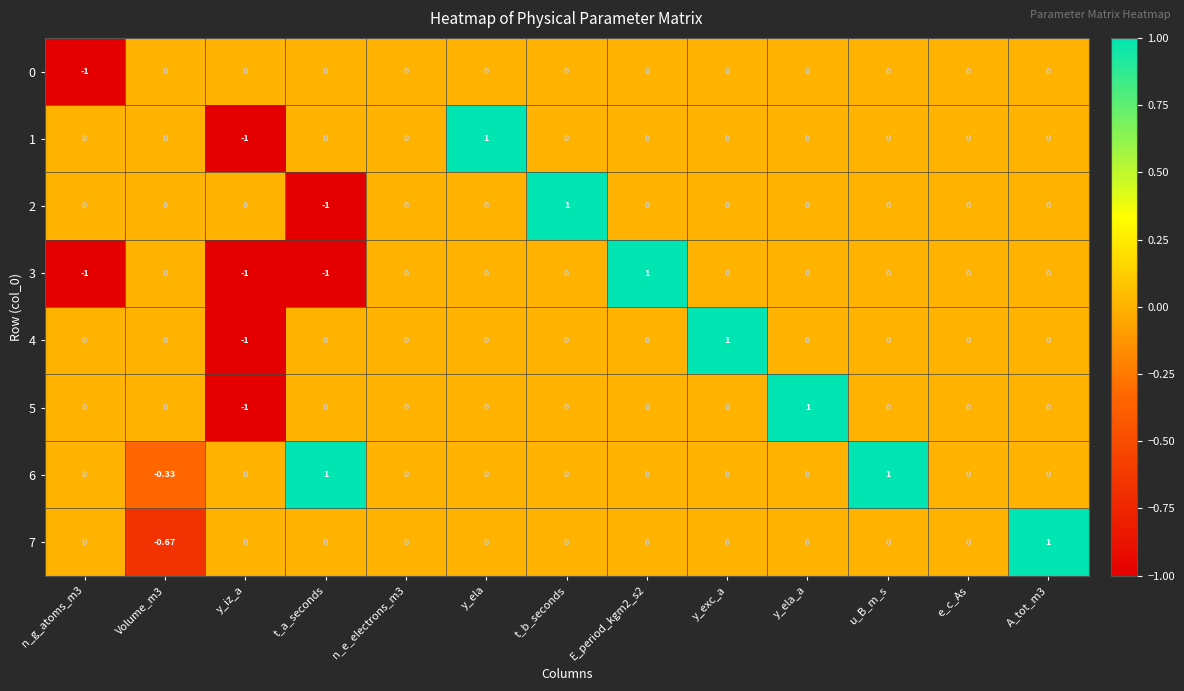

How many data points does each series have?

13